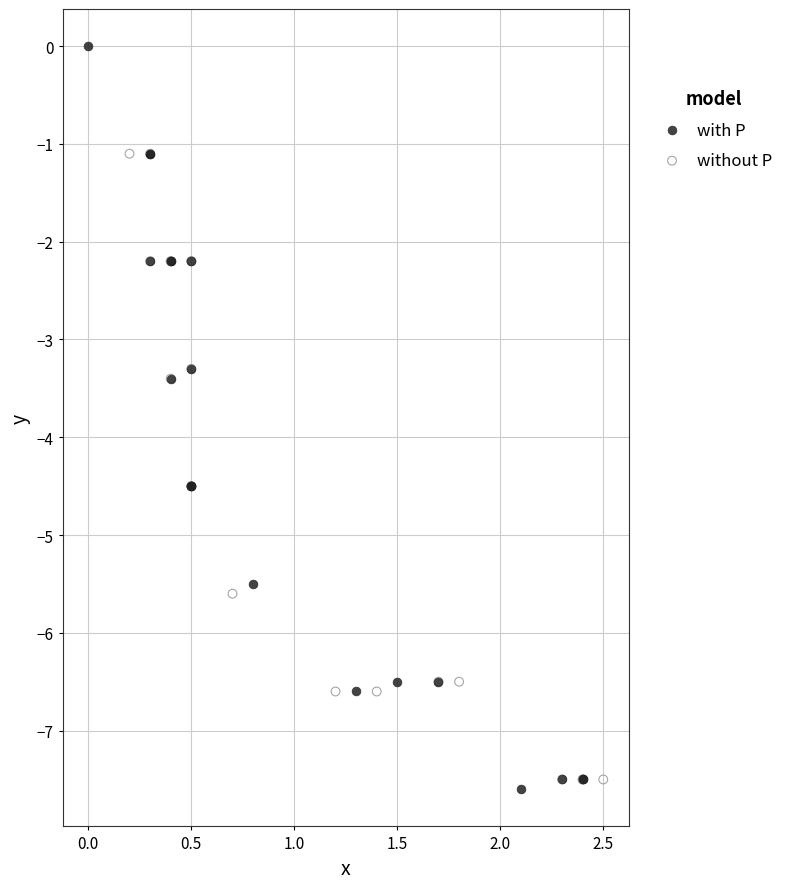

Which series reaches the minimum Y coordinate?

with P